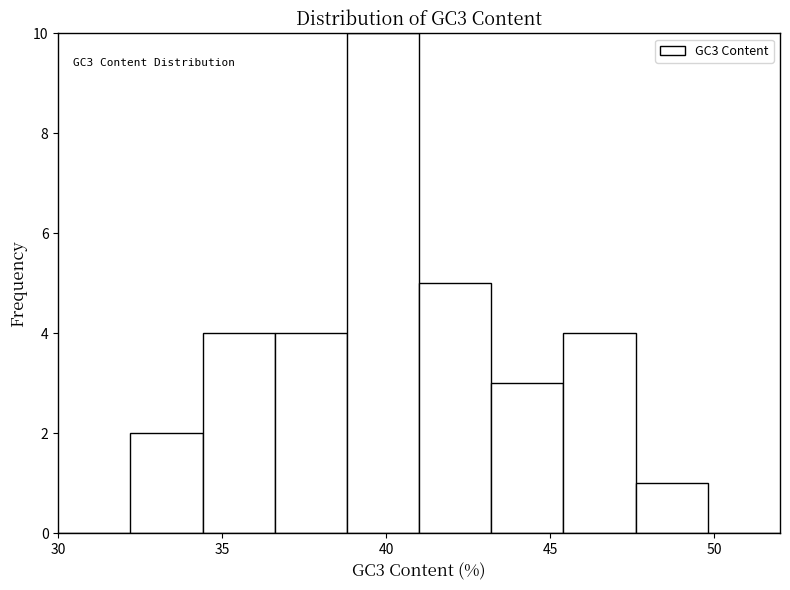

Which range on the x-axis has the tallest bar?

38.8 to 41.0